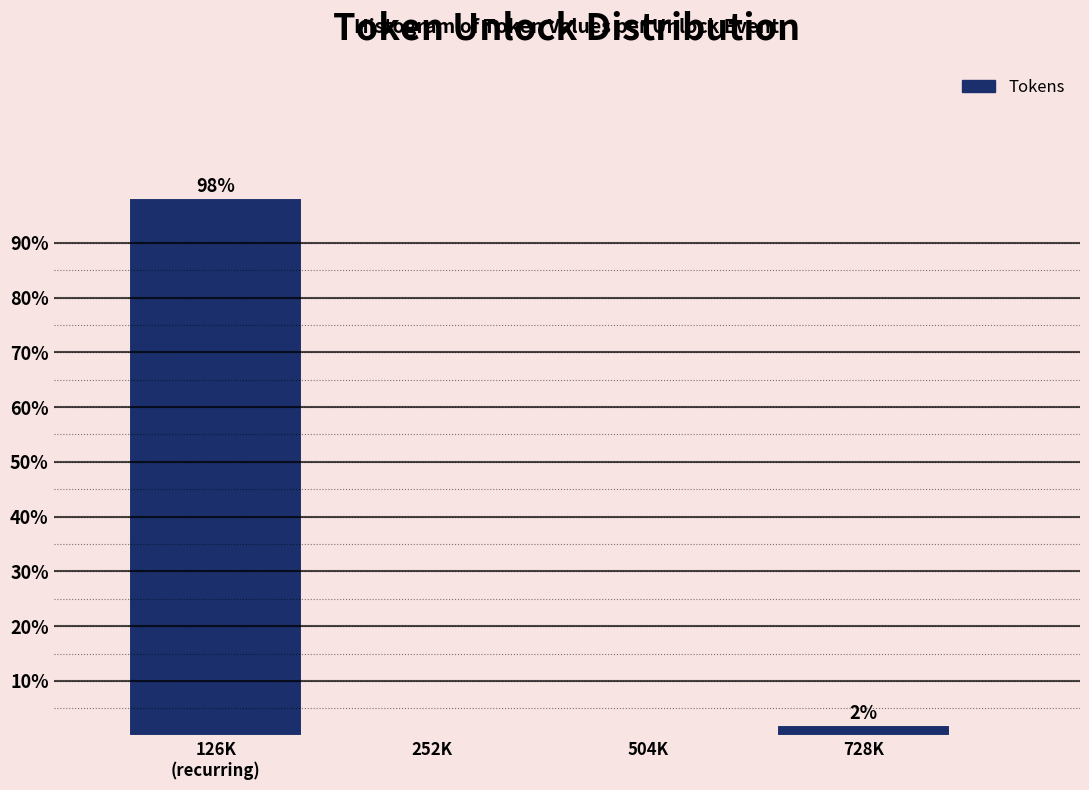

Where is the data nearest to the value 49?

728K